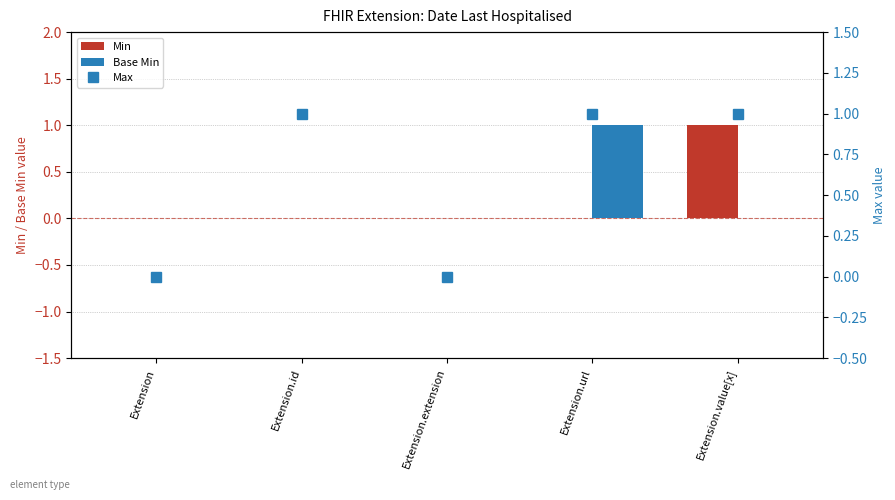

How many groups of bars are there?

5